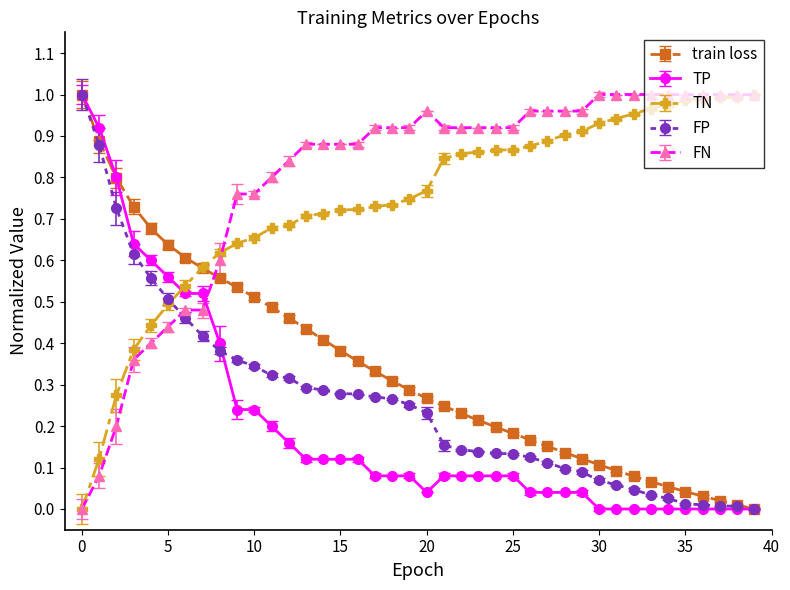

How many times do FP and FN cross each other?

1